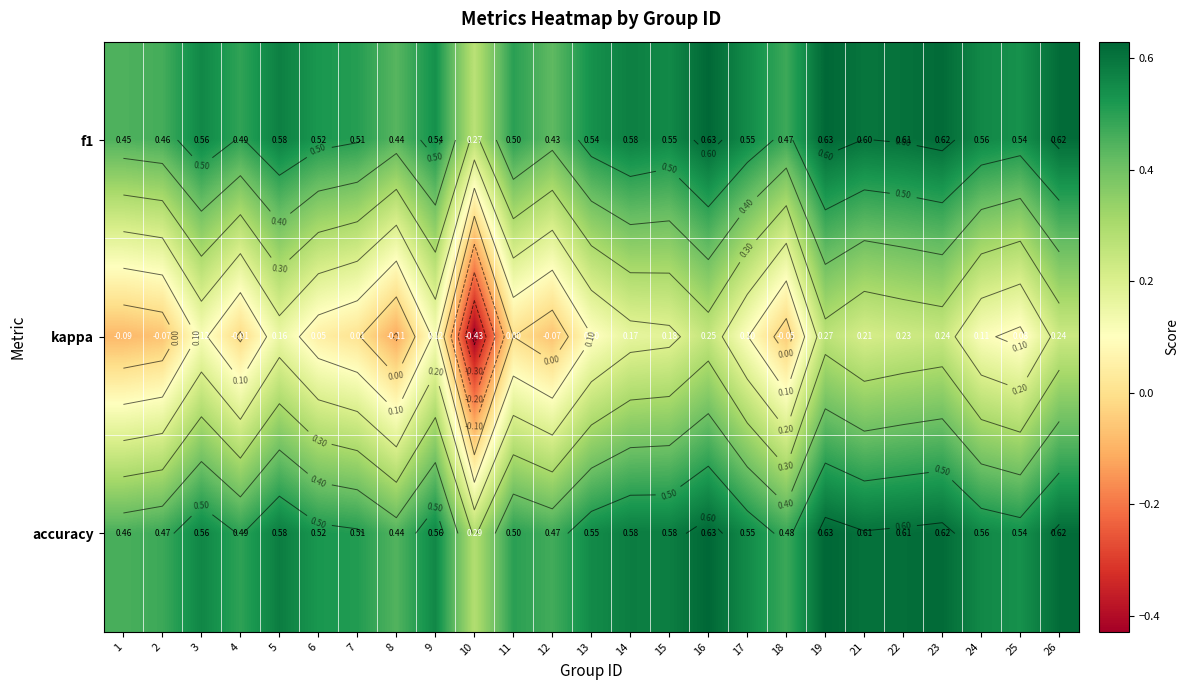

What is the sum of all accuracy values?

13.4